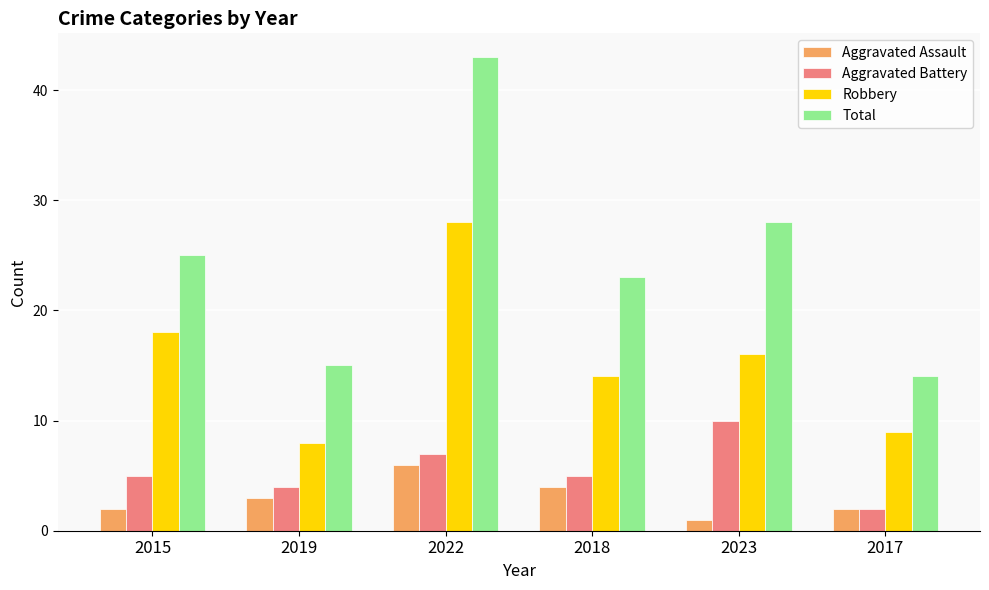

Which category has the highest value in the Total series?

2022